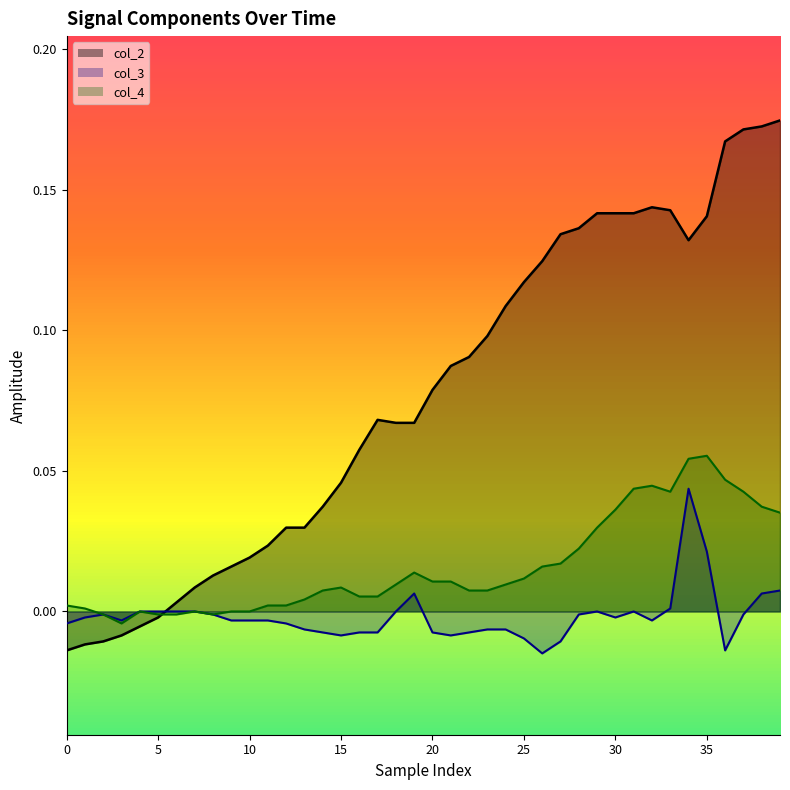

Rank the series by their maximum value, from highest to lowest.

col_2_line, col_4_line, col_3_line